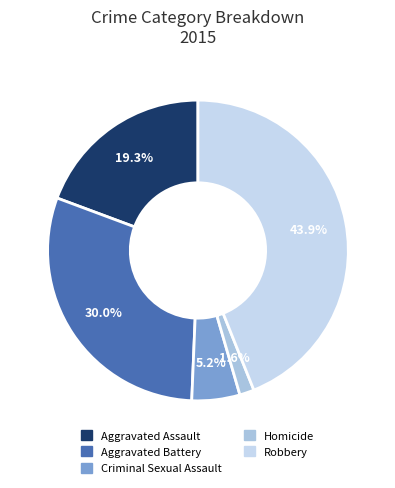

How many slices are in this pie chart?

5